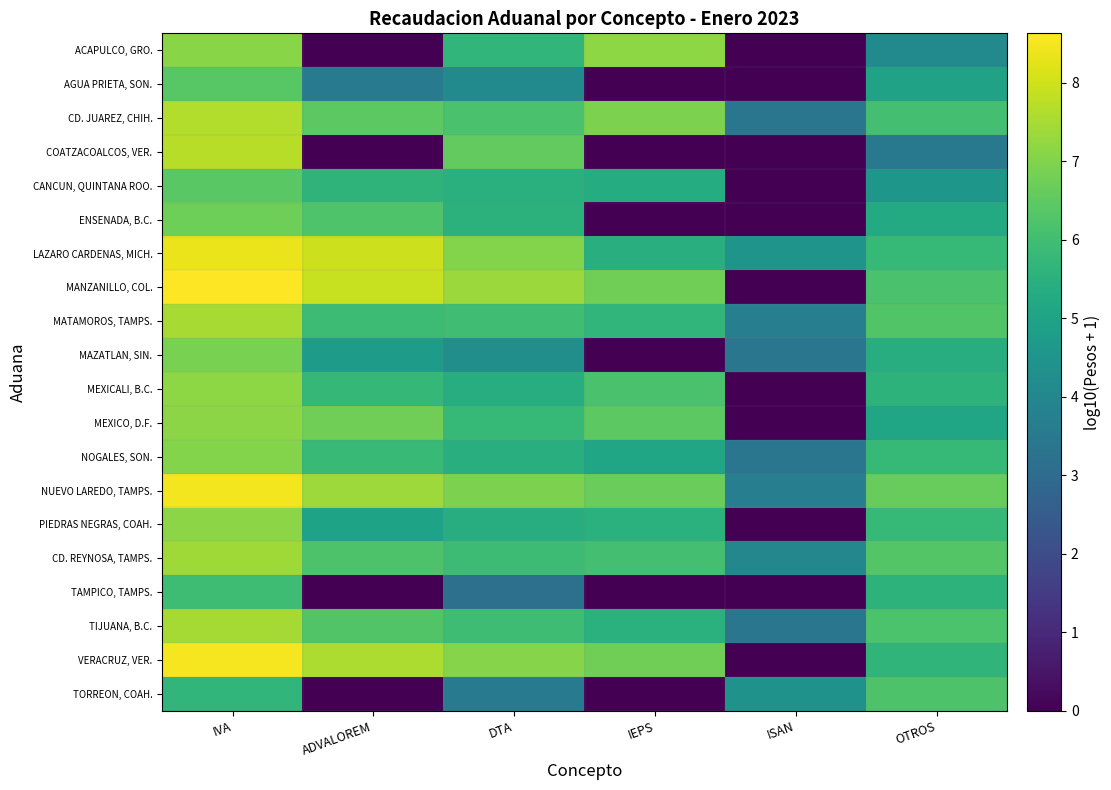

Reading right to left, transcribe all the data shown in this chart.

ACAPULCO, GRO.: OTROS=4.1	ISAN=0.0	IEPS=7.2	DTA=5.7	ADVALOREM=0.0	IVA=7.1
AGUA PRIETA, SON.: OTROS=5.0	ISAN=0.0	IEPS=0.0	DTA=4.1	ADVALOREM=3.5	IVA=6.4
CD. JUAREZ, CHIH.: OTROS=6.1	ISAN=3.4	IEPS=6.9	DTA=6.2	ADVALOREM=6.5	IVA=7.6
COATZACOALCOS, VER.: OTROS=3.5	ISAN=0.0	IEPS=0.0	DTA=6.6	ADVALOREM=0.0	IVA=7.7
CANCUN, QUINTANA ROO.: OTROS=4.6	ISAN=0.0	IEPS=5.4	DTA=5.5	ADVALOREM=5.6	IVA=6.4
ENSENADA, B.C.: OTROS=5.3	ISAN=0.0	IEPS=0.0	DTA=5.5	ADVALOREM=6.2	IVA=6.7
LAZARO CARDENAS, MICH.: OTROS=5.8	ISAN=4.5	IEPS=5.4	DTA=7.0	ADVALOREM=8.0	IVA=8.4
MANZANILLO, COL.: OTROS=6.2	ISAN=0.0	IEPS=6.8	DTA=7.3	ADVALOREM=7.9	IVA=8.6
MATAMOROS, TAMPS.: OTROS=6.3	ISAN=3.7	IEPS=5.7	DTA=6.0	ADVALOREM=5.9	IVA=7.5
MAZATLAN, SIN.: OTROS=5.4	ISAN=3.4	IEPS=0.0	DTA=4.3	ADVALOREM=4.8	IVA=6.9
MEXICALI, B.C.: OTROS=5.6	ISAN=0.0	IEPS=6.2	DTA=5.4	ADVALOREM=5.7	IVA=7.2
MEXICO, D.F.: OTROS=5.1	ISAN=0.0	IEPS=6.4	DTA=5.8	ADVALOREM=6.8	IVA=7.1
NOGALES, SON.: OTROS=5.8	ISAN=3.4	IEPS=5.1	DTA=5.4	ADVALOREM=5.8	IVA=7.0
NUEVO LAREDO, TAMPS.: OTROS=6.6	ISAN=3.7	IEPS=6.7	DTA=6.9	ADVALOREM=7.4	IVA=8.5
PIEDRAS NEGRAS, COAH.: OTROS=5.8	ISAN=0.0	IEPS=5.5	DTA=5.4	ADVALOREM=5.0	IVA=7.1
CD. REYNOSA, TAMPS.: OTROS=6.3	ISAN=4.0	IEPS=6.0	DTA=5.9	ADVALOREM=6.2	IVA=7.4
TAMPICO, TAMPS.: OTROS=5.6	ISAN=0.0	IEPS=0.0	DTA=3.2	ADVALOREM=0.0	IVA=5.9
TIJUANA, B.C.: OTROS=6.2	ISAN=3.4	IEPS=5.5	DTA=5.9	ADVALOREM=6.3	IVA=7.5
VERACRUZ, VER.: OTROS=5.6	ISAN=0.0	IEPS=6.8	DTA=7.1	ADVALOREM=7.6	IVA=8.5
TORREON, COAH.: OTROS=6.2	ISAN=4.4	IEPS=0.0	DTA=3.6	ADVALOREM=0.0	IVA=5.7